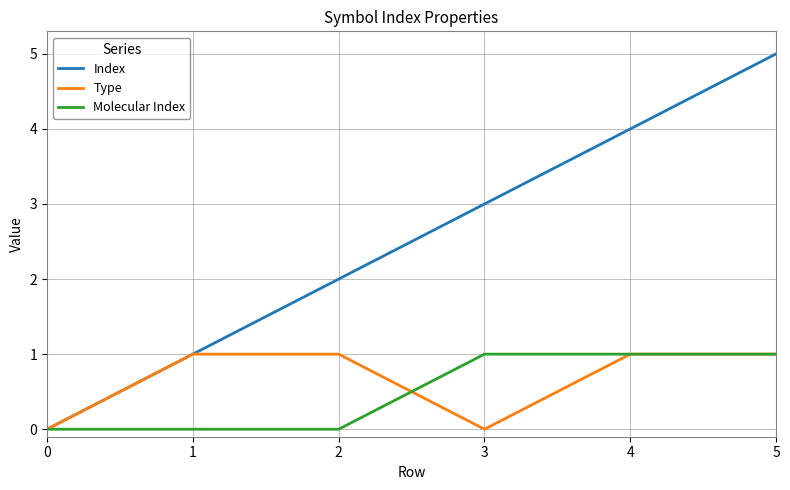

Which series has the largest total across all categories?

Index